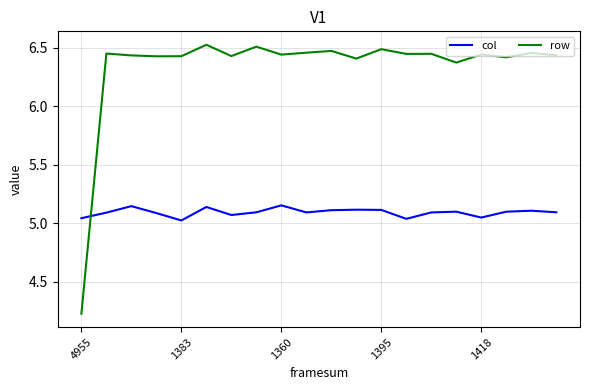

How many lines are shown in the chart?

2